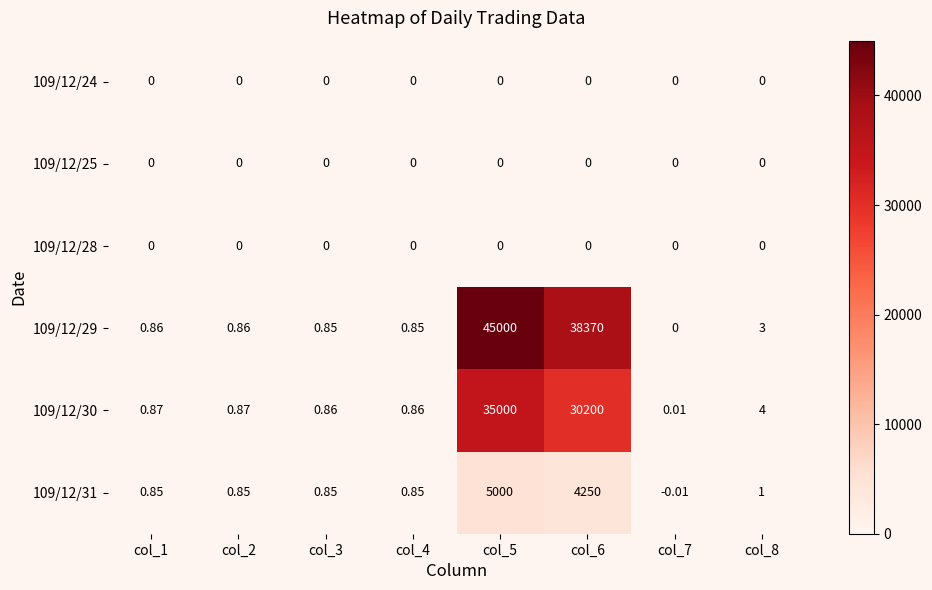

How many data points in 109/12/29 are above 0?

7